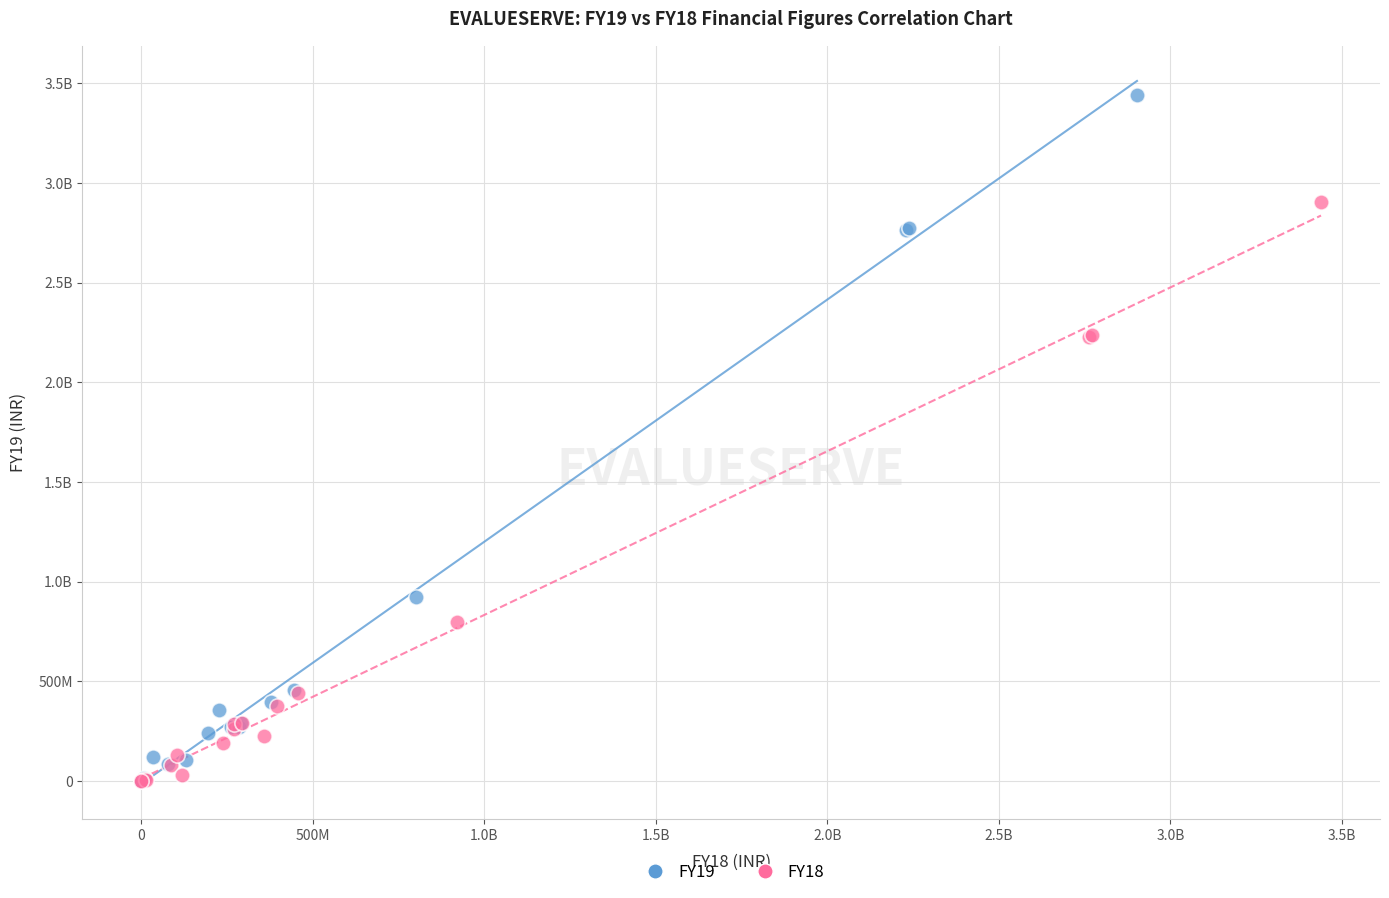

What are all the series names shown in the legend?

FY19, FY18